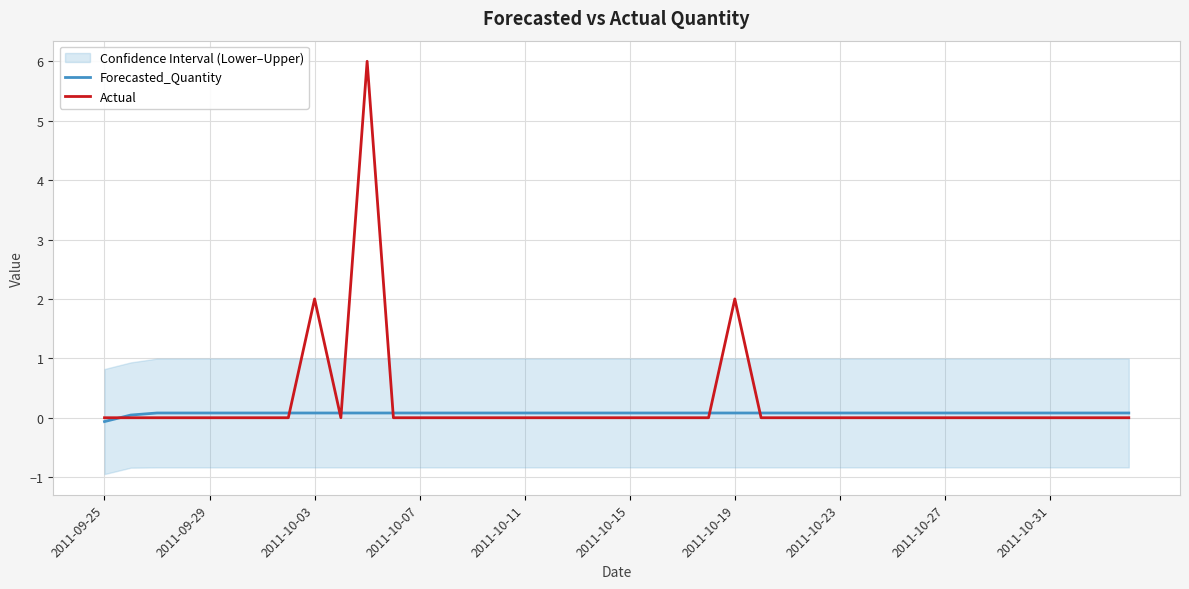

How many times do Forecasted_Quantity and Actual cross each other?

7